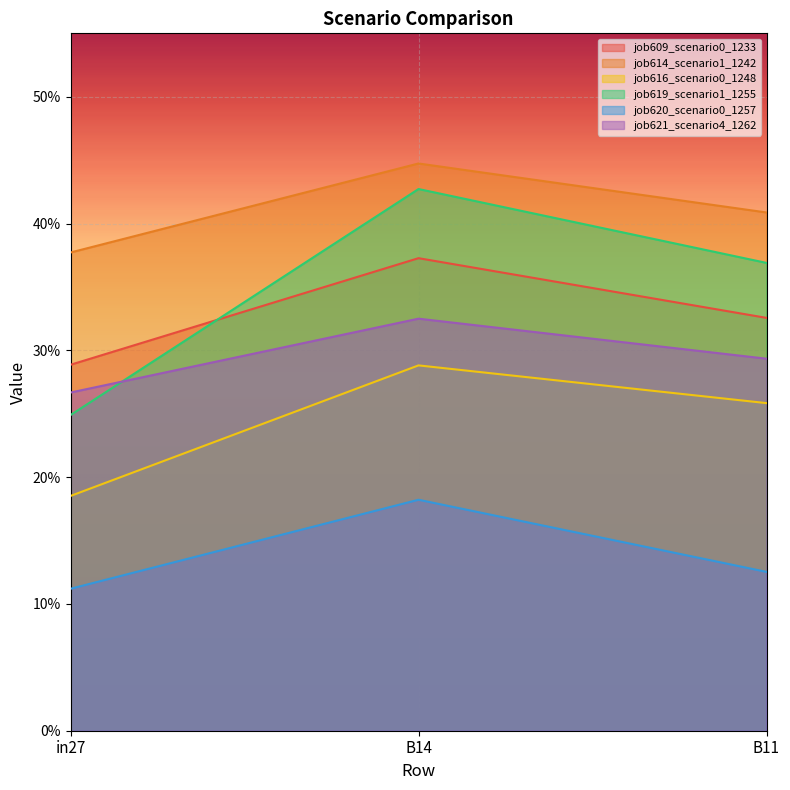

What position from the right is B11?

1